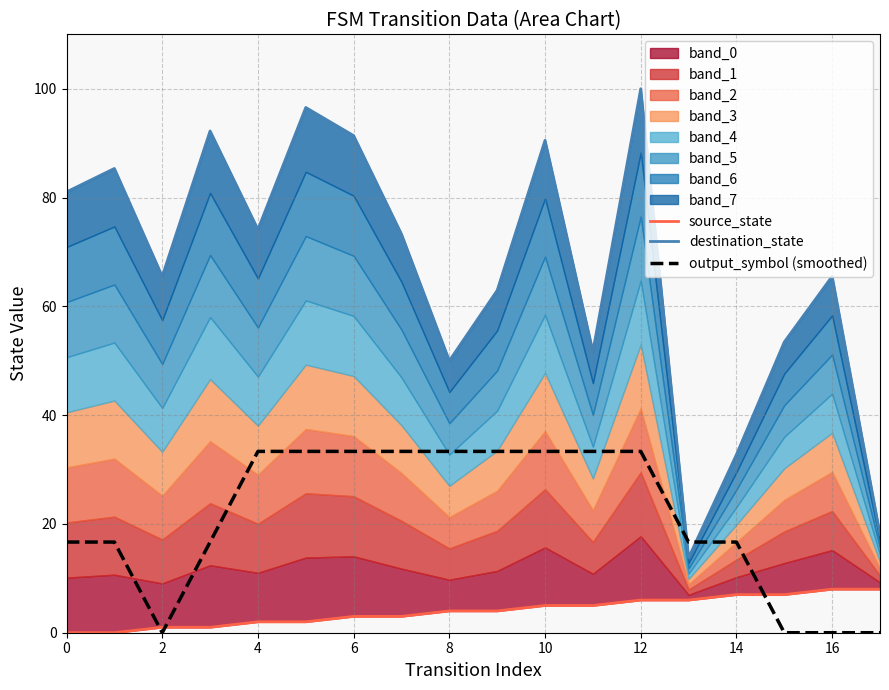

Which series ends up on top after the final intersection of output_symbol (smoothed) and destination_state?

destination_state